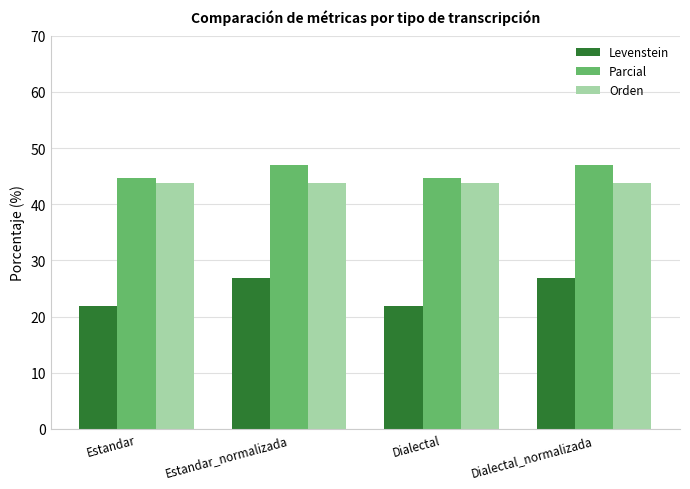

What is the label of the 1st bar from the left?

Estandar